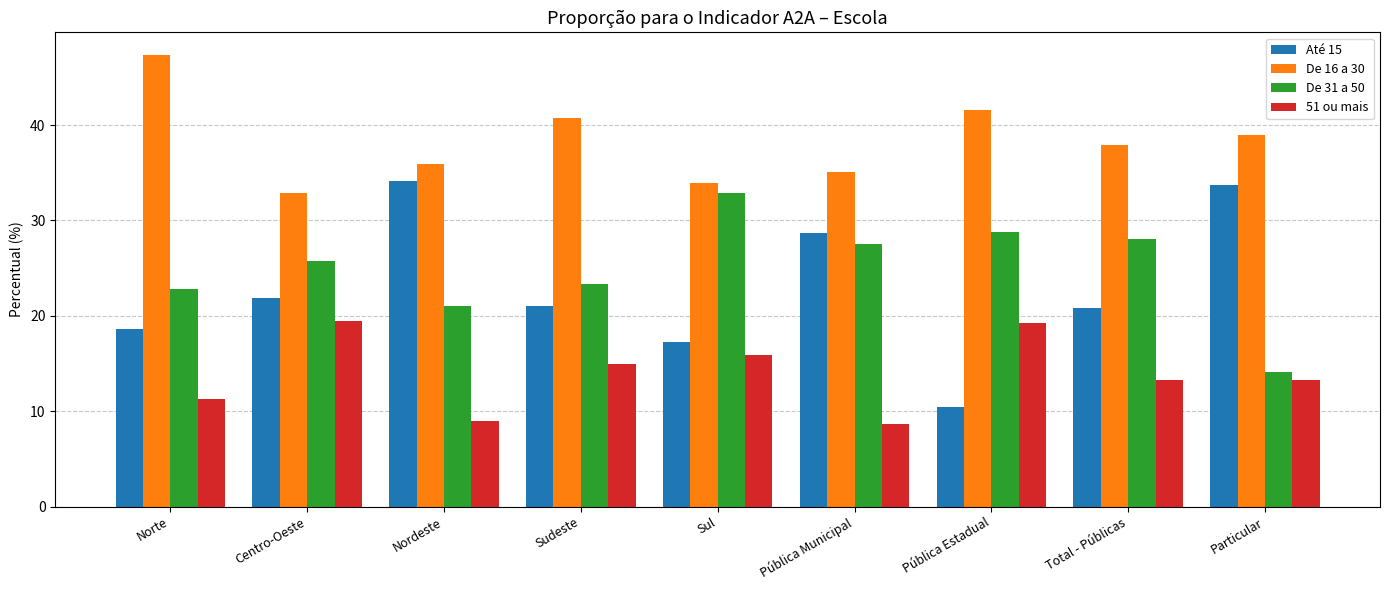

How many series are shown in this chart?

4